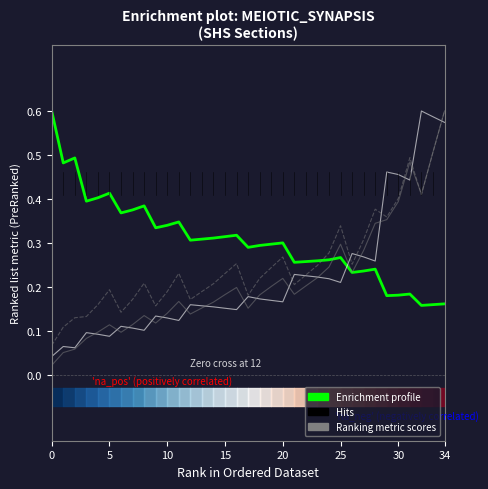

Reading left to right, extract all data points from this chart.

KL/r (x-x): 0.6	0.5	0.5	0.4	0.4	0.4	0.4	0.4	0.4	0.3	0.3	0.3	0.3	0.3	0.3	0.3	0.3	0.3	0.3	0.3	0.3	0.3	0.3	0.3	0.3	0.3	0.2	0.2	0.2	0.2	0.2	0.2	0.2	0.2	0.2
fcd (x-x): 0.0	0.1	0.1	0.1	0.1	0.1	0.1	0.1	0.1	0.1	0.1	0.1	0.2	0.2	0.2	0.2	0.1	0.2	0.2	0.2	0.2	0.2	0.2	0.2	0.2	0.2	0.3	0.3	0.3	0.5	0.5	0.4	0.6	0.6	0.6
Pd,xx (kN): 0.0	0.1	0.1	0.1	0.1	0.1	0.1	0.1	0.1	0.1	0.1	0.2	0.1	0.2	0.2	0.2	0.2	0.2	0.2	0.2	0.2	0.2	0.2	0.2	0.2	0.3	0.2	0.3	0.3	0.4	0.4	0.5	0.4	0.5	0.6
Ag (mm2): 0.1	0.1	0.1	0.1	0.2	0.2	0.1	0.2	0.2	0.2	0.2	0.2	0.2	0.2	0.2	0.2	0.3	0.2	0.2	0.2	0.3	0.2	0.2	0.2	0.3	0.3	0.3	0.3	0.4	0.4	0.4	0.5	0.4	0.5	0.6